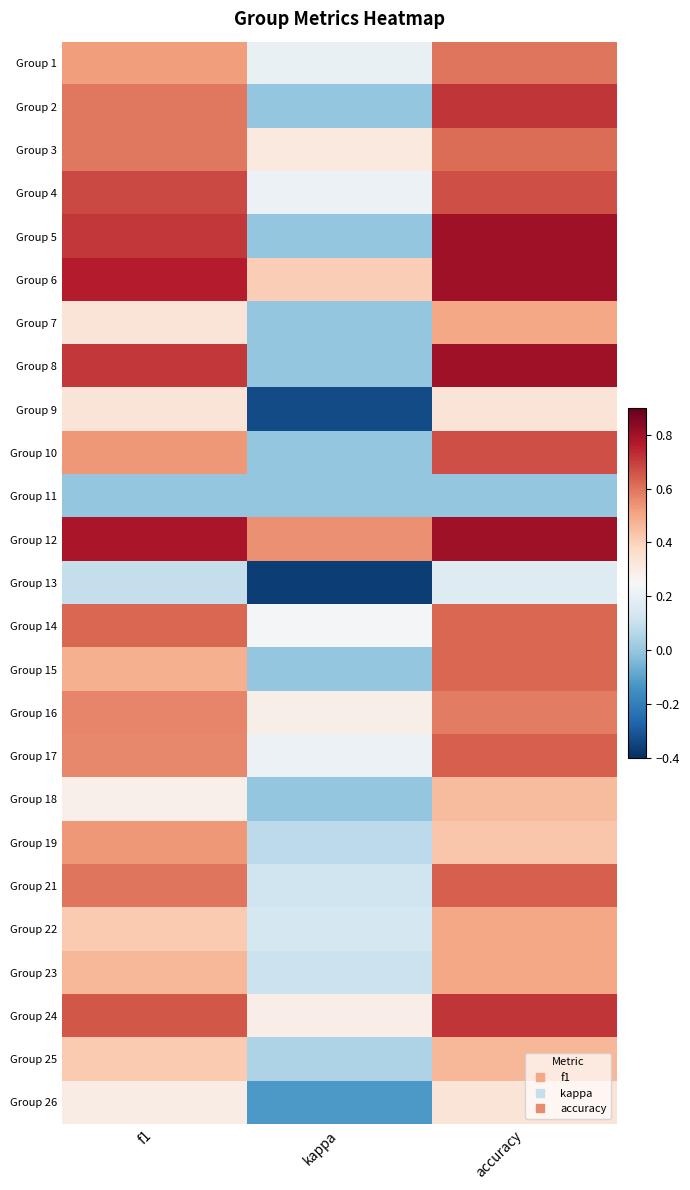

Reading left to right, extract all data points from this chart.

Group 1: f1=0.5	kappa=0.2	accuracy=0.6
Group 2: f1=0.6	kappa=0.0	accuracy=0.7
Group 3: f1=0.6	kappa=0.3	accuracy=0.6
Group 4: f1=0.7	kappa=0.2	accuracy=0.7
Group 5: f1=0.7	kappa=0.0	accuracy=0.8
Group 6: f1=0.8	kappa=0.4	accuracy=0.8
Group 7: f1=0.3	kappa=0.0	accuracy=0.5
Group 8: f1=0.7	kappa=0.0	accuracy=0.8
Group 9: f1=0.3	kappa=-0.3	accuracy=0.3
Group 10: f1=0.5	kappa=0.0	accuracy=0.7
Group 11: f1=0.0	kappa=0.0	accuracy=0.0
Group 12: f1=0.8	kappa=0.5	accuracy=0.8
Group 13: f1=0.1	kappa=-0.4	accuracy=0.2
Group 14: f1=0.6	kappa=0.2	accuracy=0.6
Group 15: f1=0.5	kappa=0.0	accuracy=0.6
Group 16: f1=0.6	kappa=0.3	accuracy=0.6
Group 17: f1=0.6	kappa=0.2	accuracy=0.6
Group 18: f1=0.3	kappa=0.0	accuracy=0.5
Group 19: f1=0.5	kappa=0.1	accuracy=0.4
Group 21: f1=0.6	kappa=0.1	accuracy=0.6
Group 22: f1=0.4	kappa=0.1	accuracy=0.5
Group 23: f1=0.5	kappa=0.1	accuracy=0.5
Group 24: f1=0.7	kappa=0.3	accuracy=0.7
Group 25: f1=0.4	kappa=0.0	accuracy=0.5
Group 26: f1=0.3	kappa=-0.1	accuracy=0.3